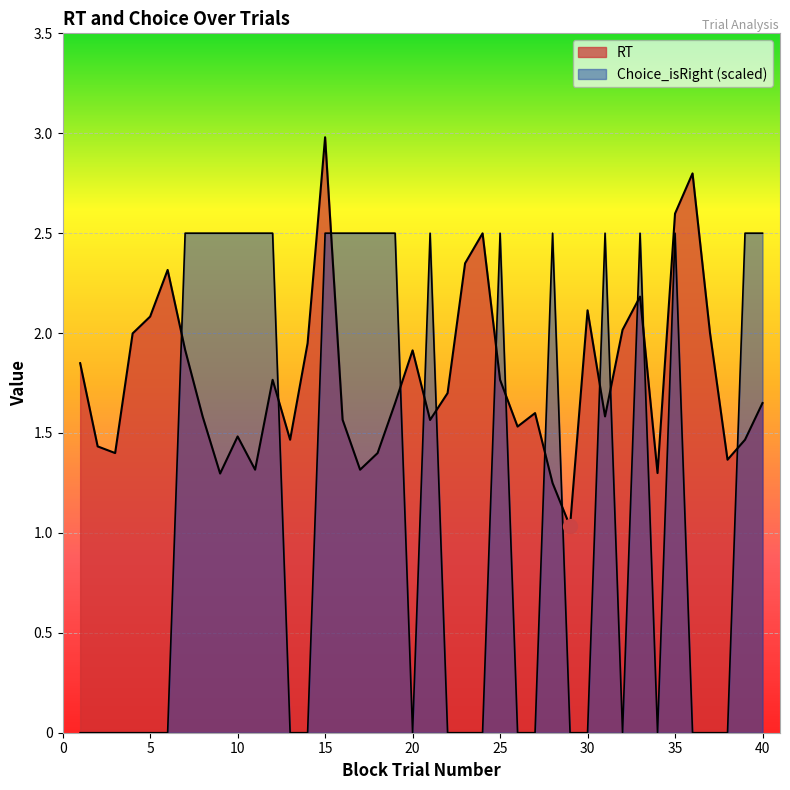

At which category is the sum across all series the highest?

15